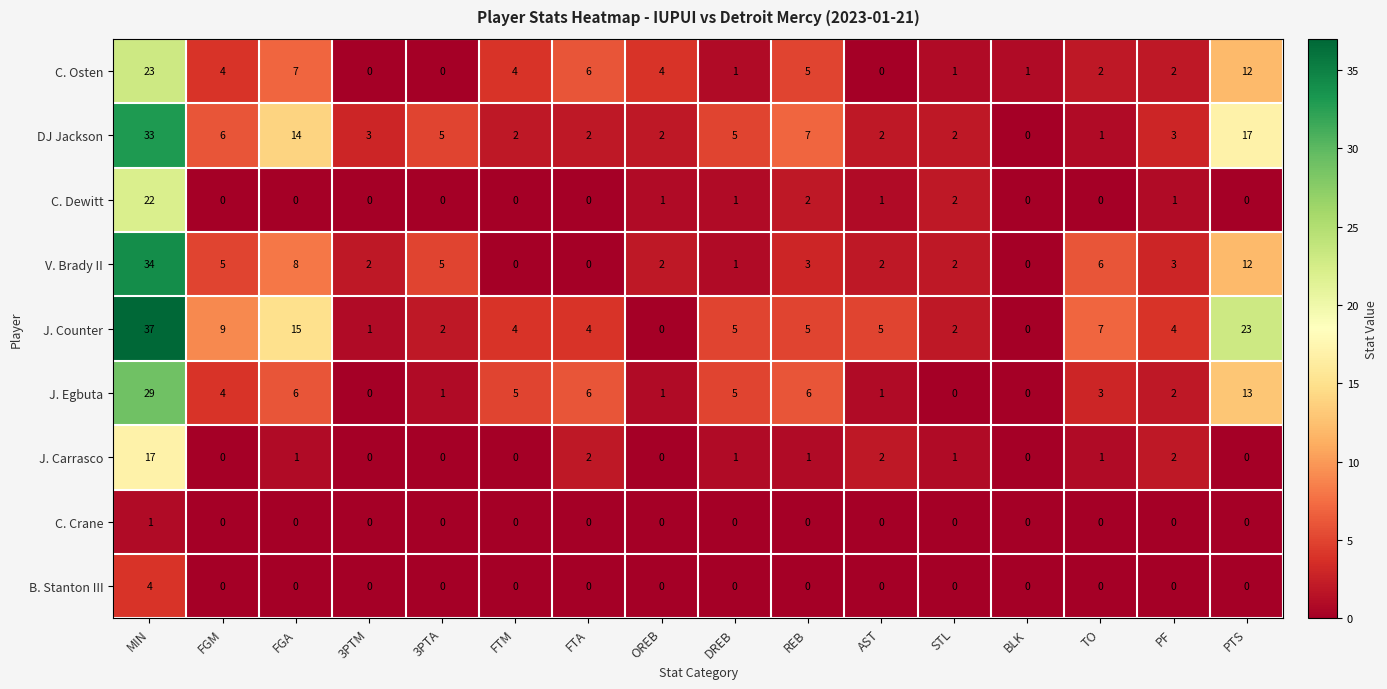

Rank the series by their maximum value, from lowest to highest.

C. Crane, B. Stanton III, J. Carrasco, C. Dewitt, C. Osten, J. Egbuta, DJ Jackson, V. Brady II, J. Counter